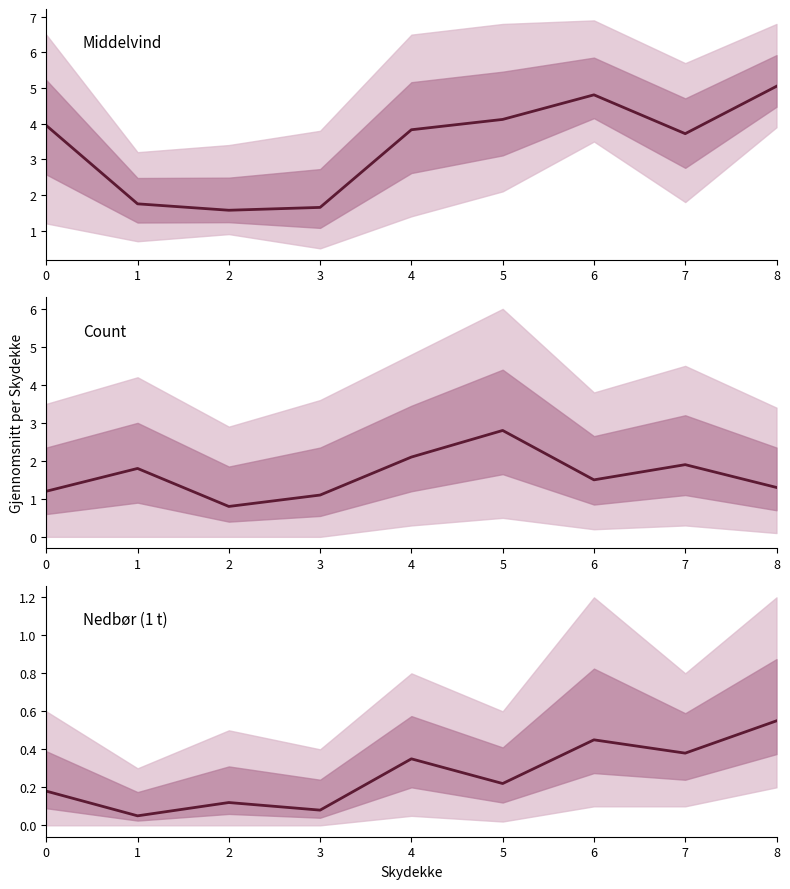

What is the sum of all Middelvind values?

30.4